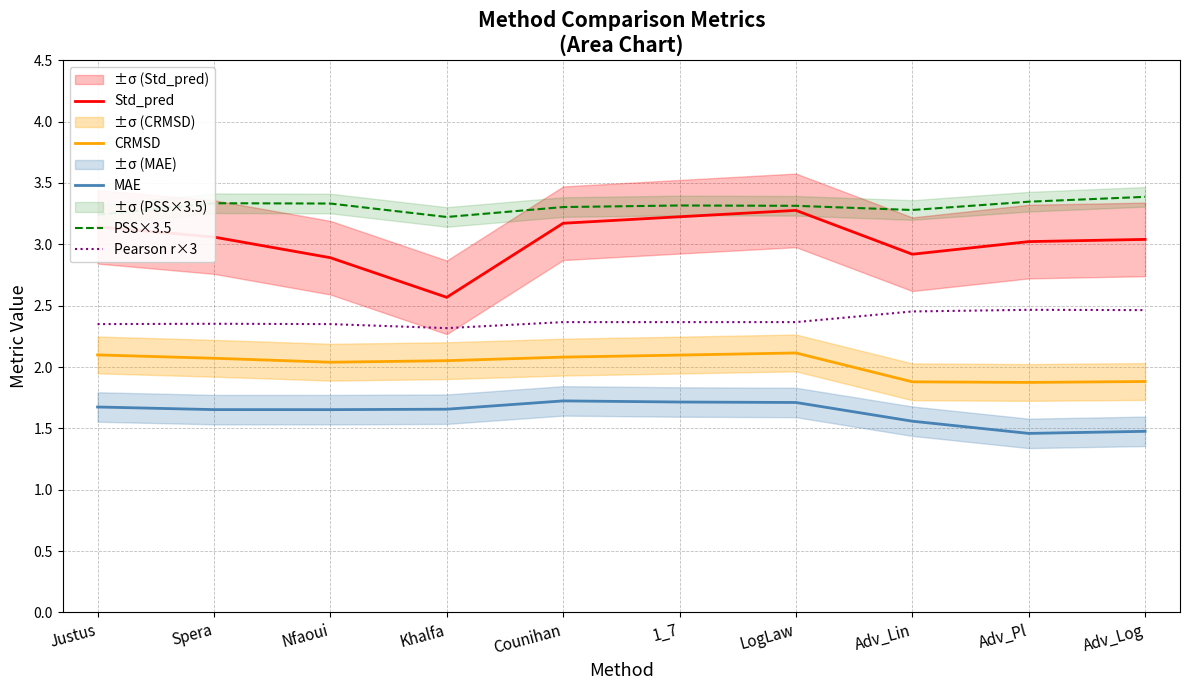

True or false: PSS×3.5 has more than 0 interior local peaks.

True